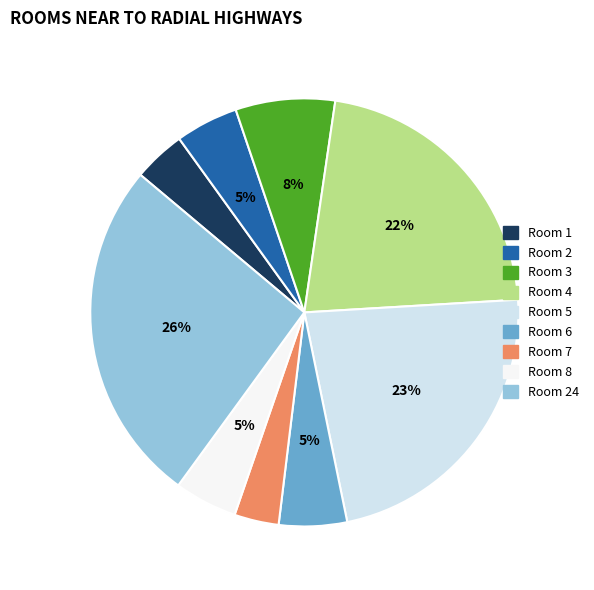

Does any single category account for the majority?

No